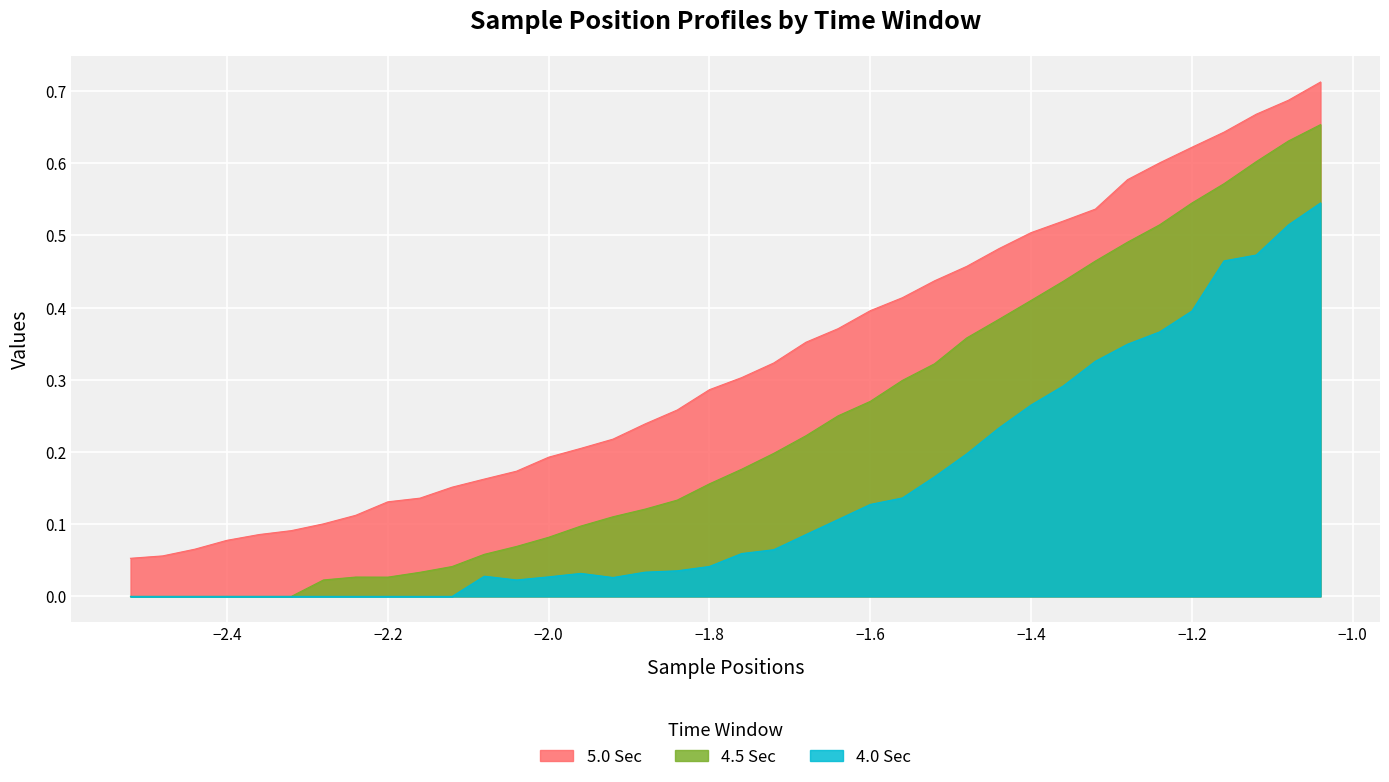

Reading left to right, extract all data points from this chart.

5.0 Sec: -2.52=0.1	-2.48=0.1	-2.44=0.1	-2.4=0.1	-2.36=0.1	-2.32=0.1	-2.28=0.1	-2.24=0.1	-2.2=0.1	-2.16=0.1	-2.12=0.2	-2.08=0.2	-2.04=0.2	-2.0=0.2	-1.96=0.2	-1.92=0.2	-1.88=0.2	-1.84=0.3	-1.8=0.3	-1.76=0.3	-1.72=0.3	-1.68=0.4	-1.64=0.4	-1.6=0.4	-1.56=0.4	-1.52=0.4	-1.48=0.5	-1.44=0.5	-1.4=0.5	-1.36=0.5	-1.32=0.5	-1.28=0.6	-1.24=0.6	-1.2=0.6	-1.16=0.6	-1.12=0.7	-1.08=0.7	-1.04=0.7
4.5 Sec: -2.52=0.0	-2.48=0.0	-2.44=0.0	-2.4=0.0	-2.36=0.0	-2.32=0.0	-2.28=0.0	-2.24=0.0	-2.2=0.0	-2.16=0.0	-2.12=0.0	-2.08=0.1	-2.04=0.1	-2.0=0.1	-1.96=0.1	-1.92=0.1	-1.88=0.1	-1.84=0.1	-1.8=0.2	-1.76=0.2	-1.72=0.2	-1.68=0.2	-1.64=0.3	-1.6=0.3	-1.56=0.3	-1.52=0.3	-1.48=0.4	-1.44=0.4	-1.4=0.4	-1.36=0.4	-1.32=0.5	-1.28=0.5	-1.24=0.5	-1.2=0.5	-1.16=0.6	-1.12=0.6	-1.08=0.6	-1.04=0.7
4.0 Sec: -2.52=0.0	-2.48=0.0	-2.44=0.0	-2.4=0.0	-2.36=0.0	-2.32=0.0	-2.28=0.0	-2.24=0.0	-2.2=0.0	-2.16=0.0	-2.12=0.0	-2.08=0.0	-2.04=0.0	-2.0=0.0	-1.96=0.0	-1.92=0.0	-1.88=0.0	-1.84=0.0	-1.8=0.0	-1.76=0.1	-1.72=0.1	-1.68=0.1	-1.64=0.1	-1.6=0.1	-1.56=0.1	-1.52=0.2	-1.48=0.2	-1.44=0.2	-1.4=0.3	-1.36=0.3	-1.32=0.3	-1.28=0.3	-1.24=0.4	-1.2=0.4	-1.16=0.5	-1.12=0.5	-1.08=0.5	-1.04=0.5